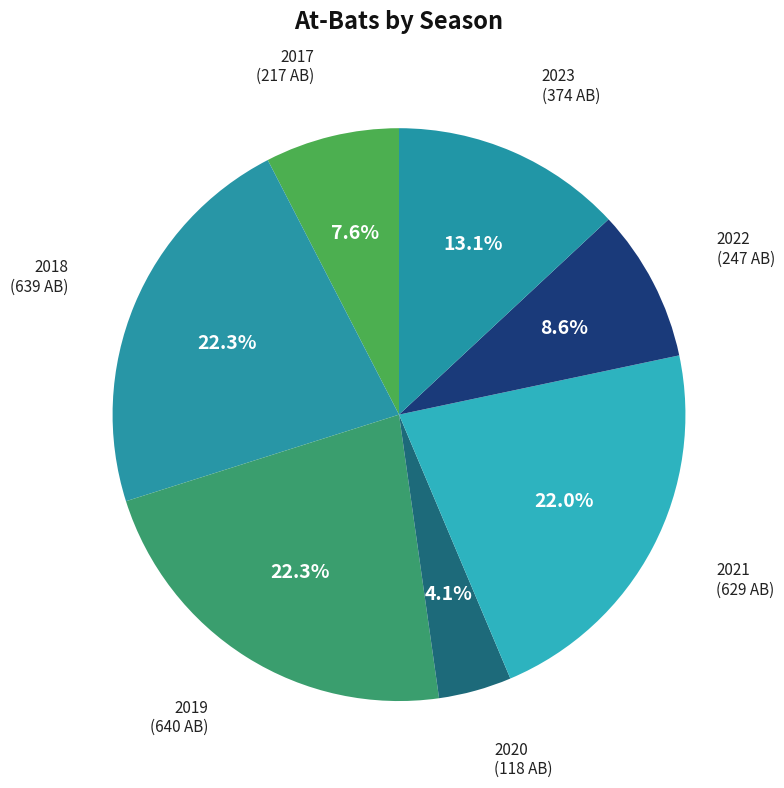

What percentage is the 2022 slice, to the nearest percent?

9%